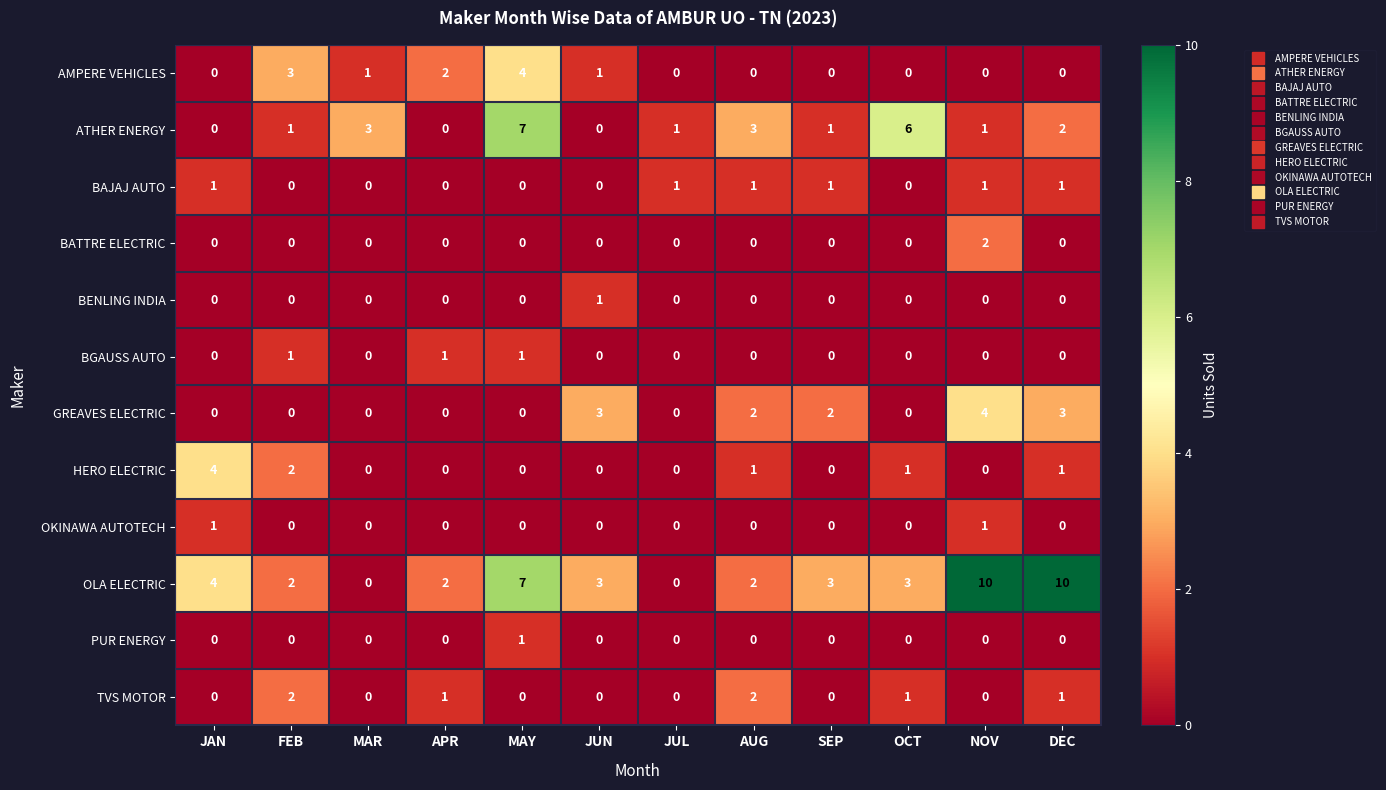

How many values in BENLING INDIA are above zero?

1